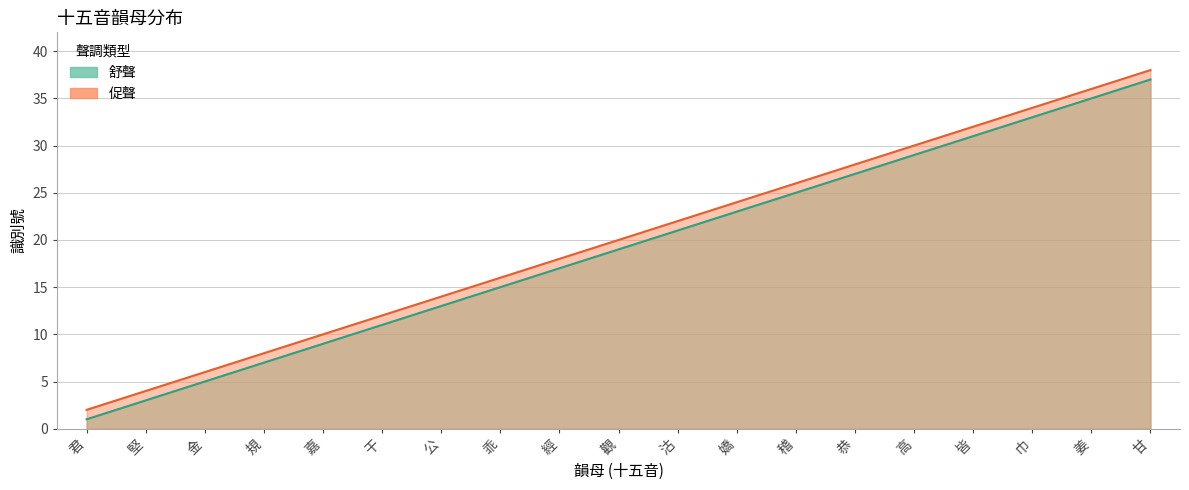

Reading left to right, list all the values displayed in this chart.

舒聲: 君=1	堅=3	金=5	規=7	嘉=9	干=11	公=13	乖=15	經=17	觀=19	沽=21	嬌=23	稽=25	恭=27	高=29	皆=31	巾=33	姜=35	甘=37
促聲: 君=2	堅=4	金=6	規=8	嘉=10	干=12	公=14	乖=16	經=18	觀=20	沽=22	嬌=24	稽=26	恭=28	高=30	皆=32	巾=34	姜=36	甘=38